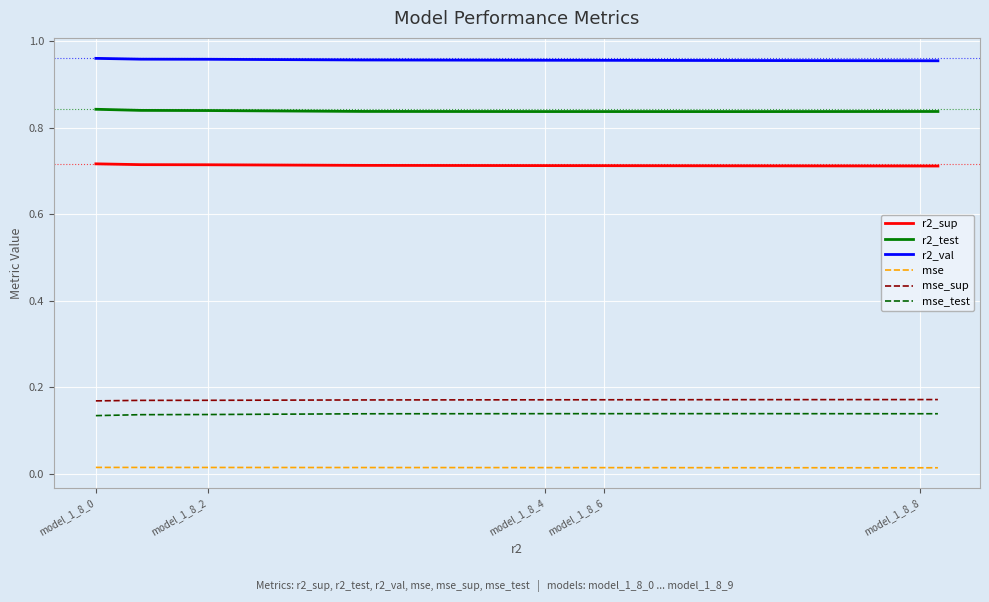

True or false: mse and mse_sup cross at least once.

False